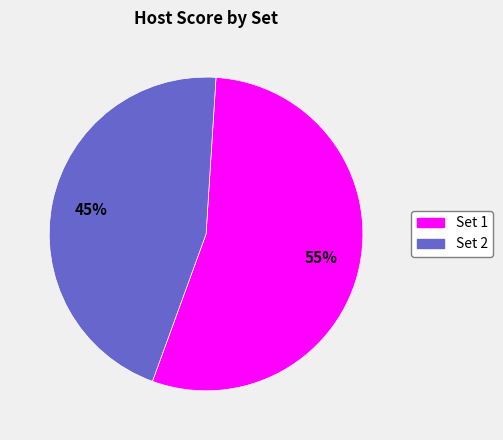

True or false: Set 1 accounts for 40% of the total.

False